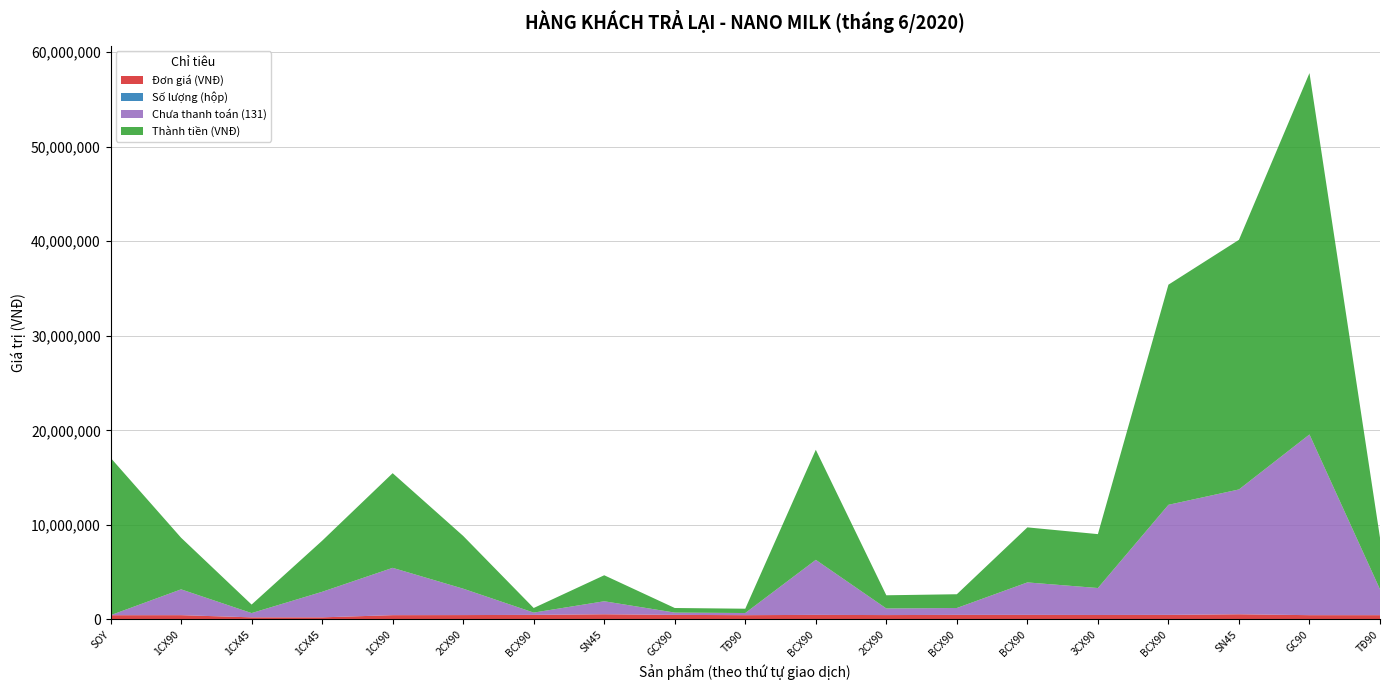

Reading right to left, list all the values displayed in this chart.

Đơn giá (VNĐ): TĐ90=455000	GC90=455000	SN45=550000	BCX90=485000	3CX90=475000	BCX90=485000	BCX90=485000	2CX90=465000	BCX90=485000	TĐ90=455000	GCX90=485000	SN45=550000	BCX90=485000	2CX90=465000	1CX90=455000	1CX45=225000	1CX45=225000	1CX90=455000	SOY=450000
Số lượng (hộp): TĐ90=12	GC90=84	SN45=48	BCX90=48	3CX90=12	BCX90=12	BCX90=3	2CX90=3	BCX90=24	TĐ90=1	GCX90=1	SN45=5	BCX90=1	2CX90=12	1CX90=22	1CX45=24	1CX45=4	1CX90=12	SOY=37
Chưa thanh toán (131): TĐ90=2730000	GC90=19110000	SN45=13200000	BCX90=11640000	3CX90=2850000	BCX90=3433800	BCX90=727500	2CX90=697500	BCX90=5820000	TĐ90=227500	GCX90=242500	SN45=1375000	BCX90=242500	2CX90=2790000	1CX90=5005000	1CX45=2700000	1CX45=450000	1CX90=2730000	SOY=0
Thành tiền (VNĐ): TĐ90=5460000	GC90=38220000	SN45=26400000	BCX90=23280000	3CX90=5700000	BCX90=5820000	BCX90=1455000	2CX90=1395000	BCX90=11640000	TĐ90=455000	GCX90=485000	SN45=2750000	BCX90=485000	2CX90=5580000	1CX90=10010000	1CX45=5400000	1CX45=900000	1CX90=5460000	SOY=16650000